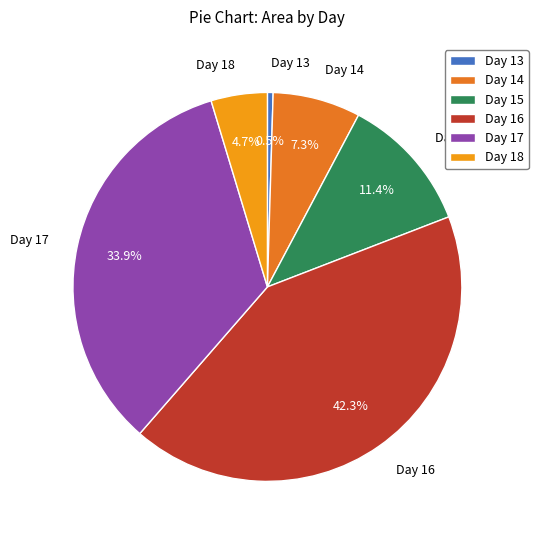

What percentage do Day 16 and Day 15 together represent?

53.6%